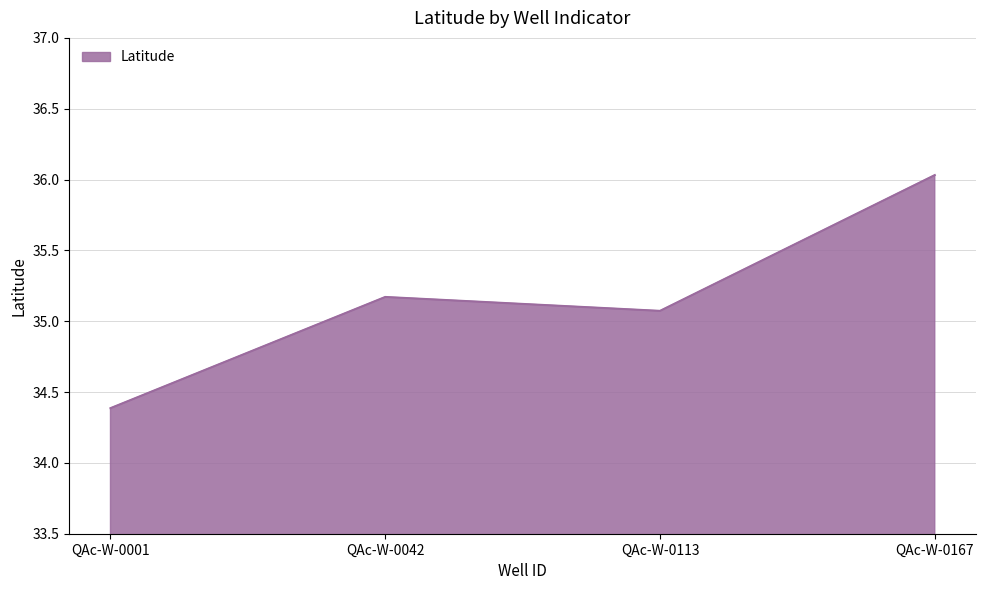

At which category does the chart reach its peak across all series?

QAc-W-0167